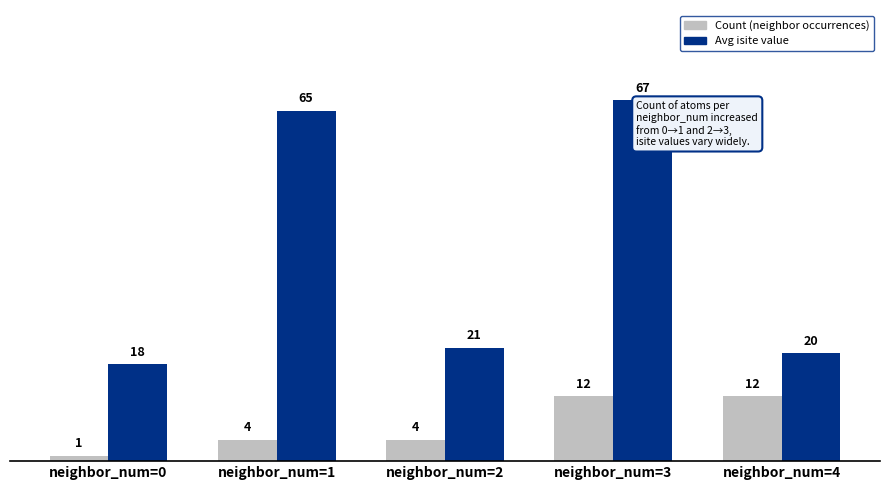

What is the difference between the Avg isite value values at neighbor_num=4 and neighbor_num=0?

2